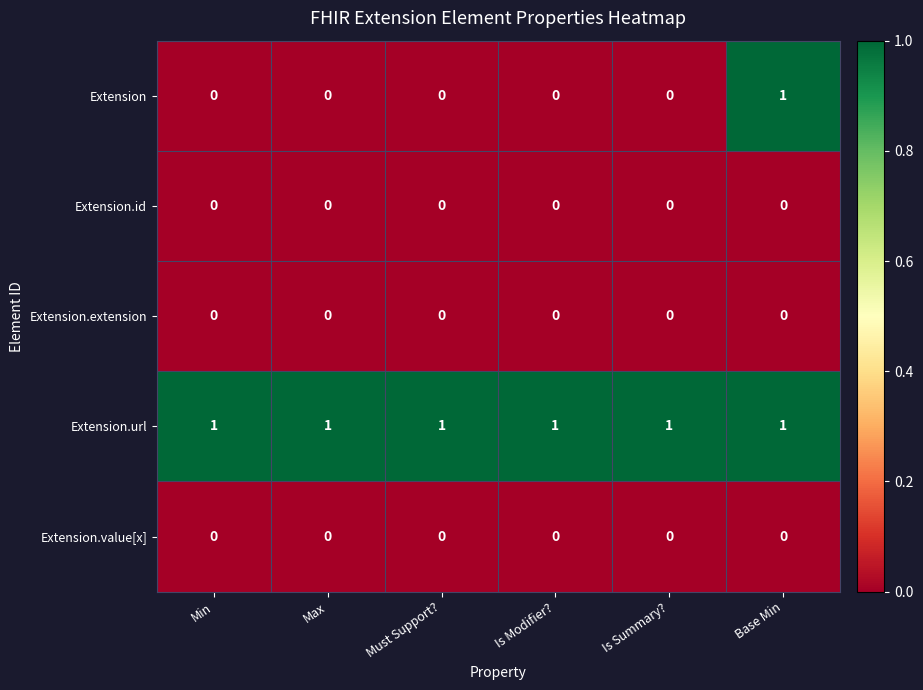

Which category has the highest value in the Extension series?

Base Min